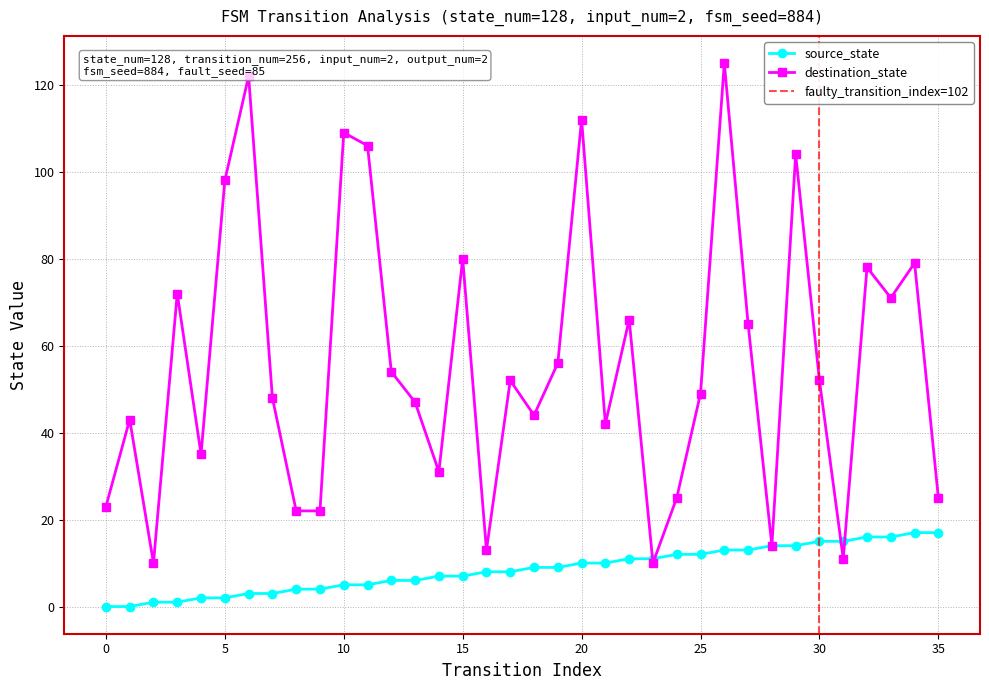

At which category is the sum across all series the highest?

26